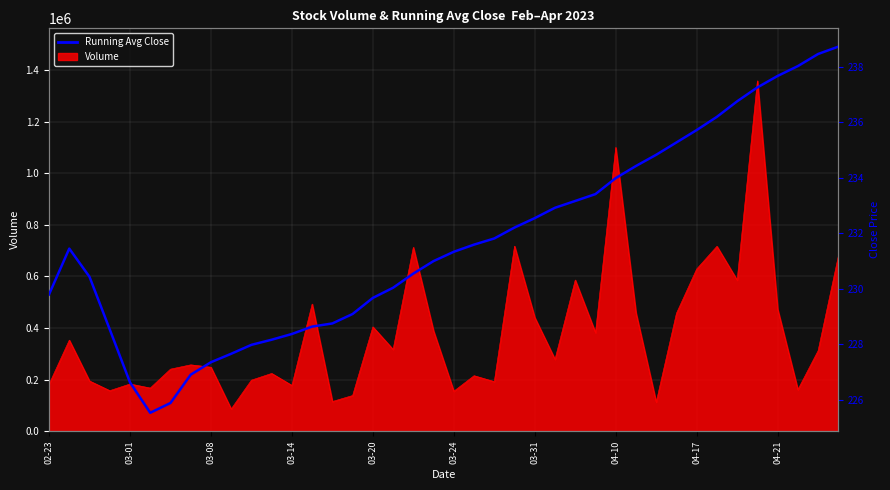

What is the smallest value displayed?

225.5